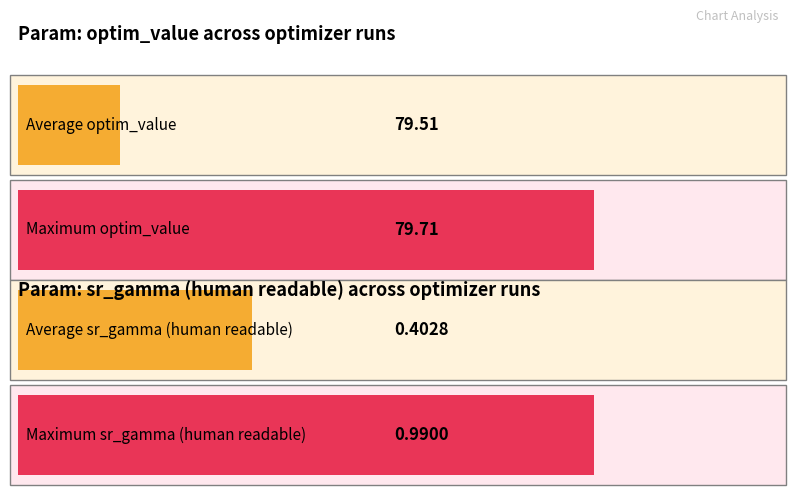

The chart shows a value of 131.5 at Run 4. True or false?

False